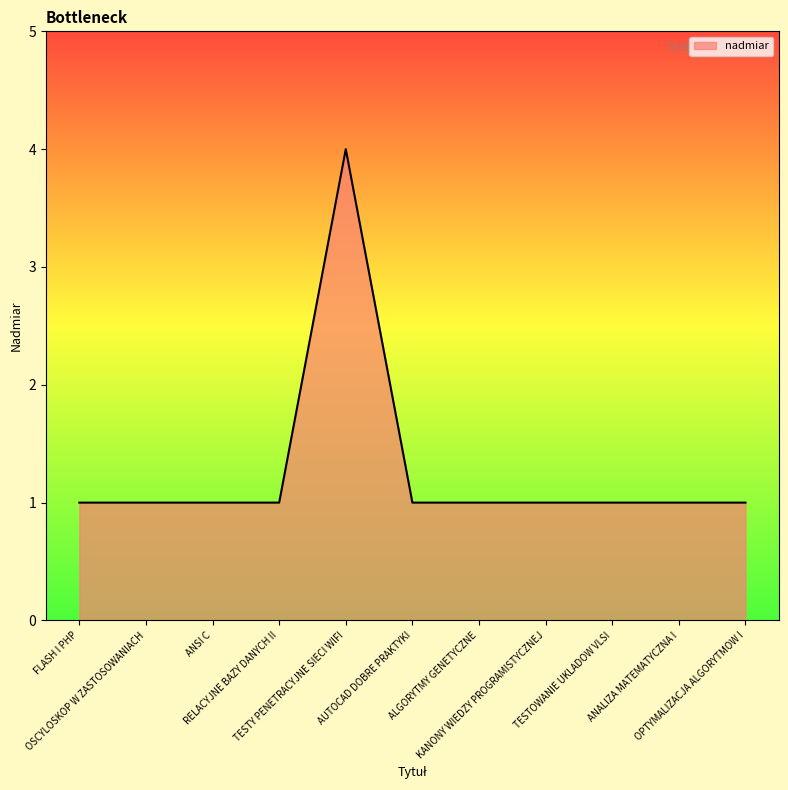

What is the maximum value shown in the chart?

4